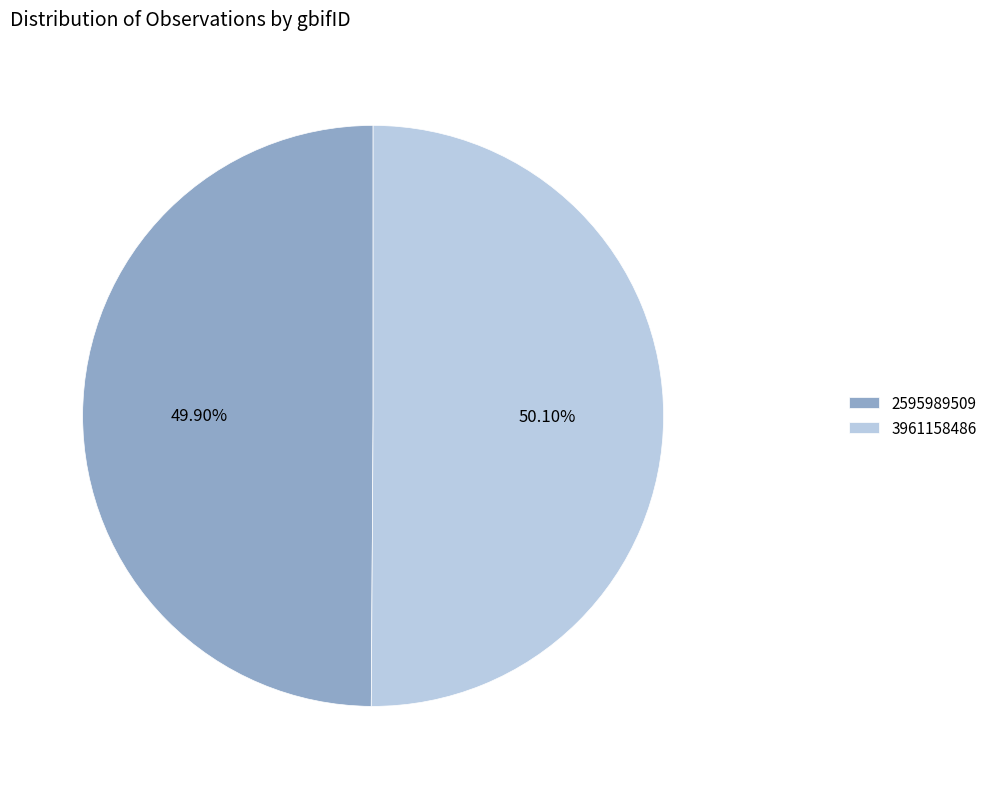

To the nearest percent, what is the combined percentage of 3961158486 and 2595989509?

100%